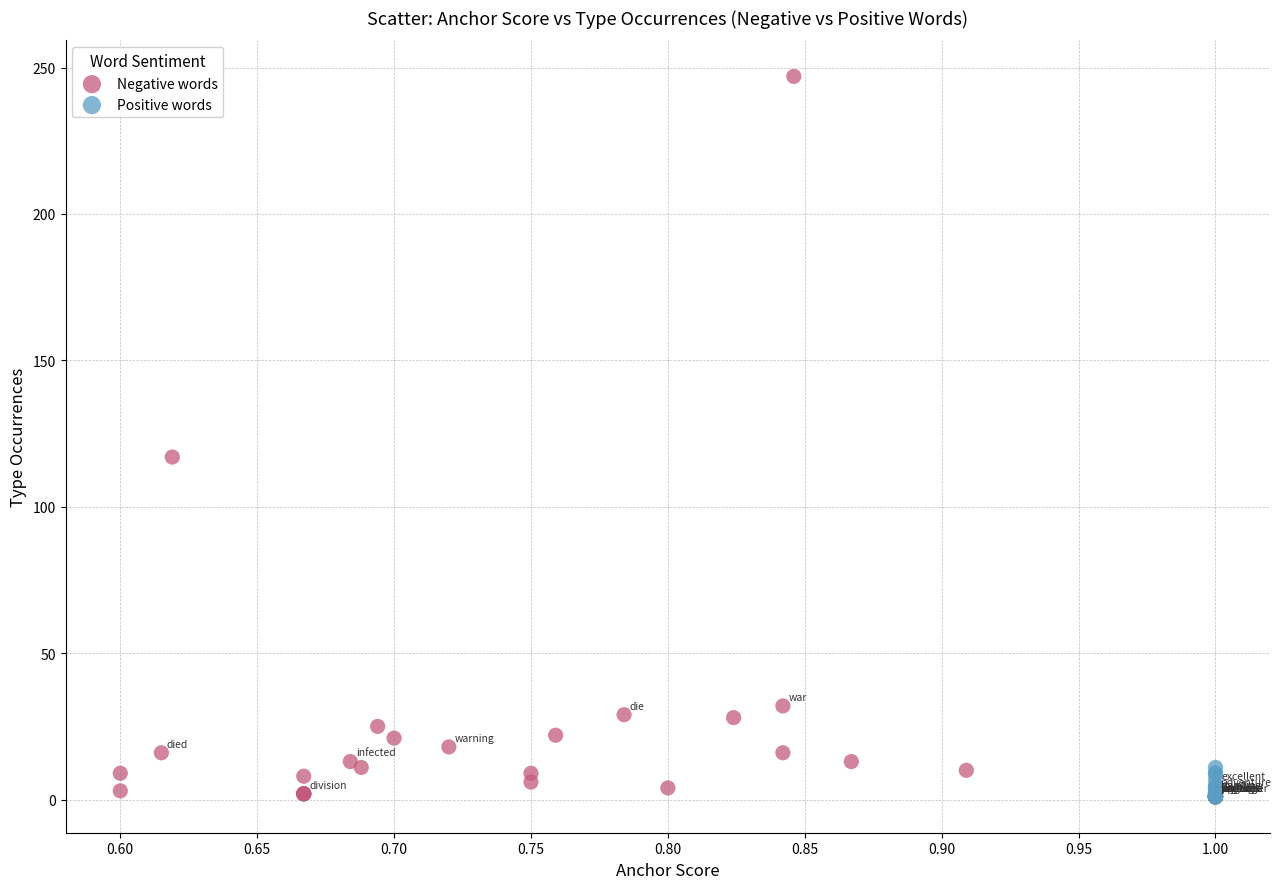

Which series reaches the maximum Y coordinate?

Negative words